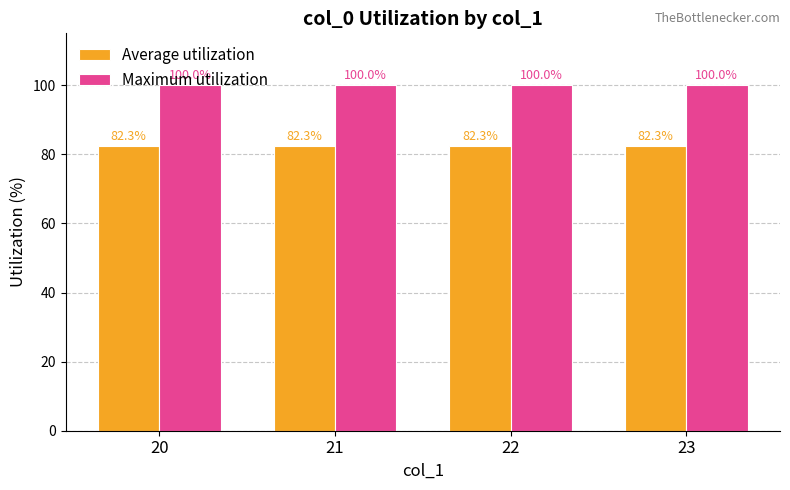

What is the value of the Maximum utilization bar at the 1st from the left?

100.0